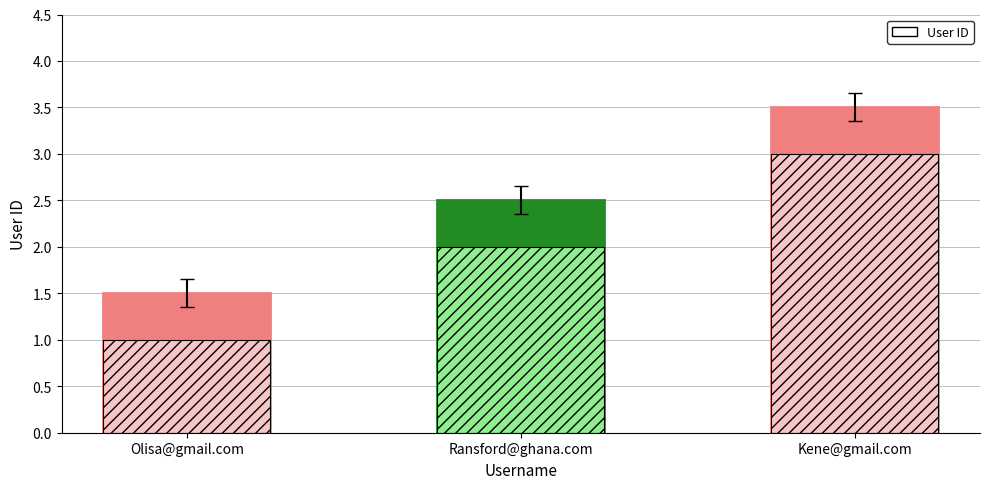

What value does the data have at Olisa@gmail.com?

1